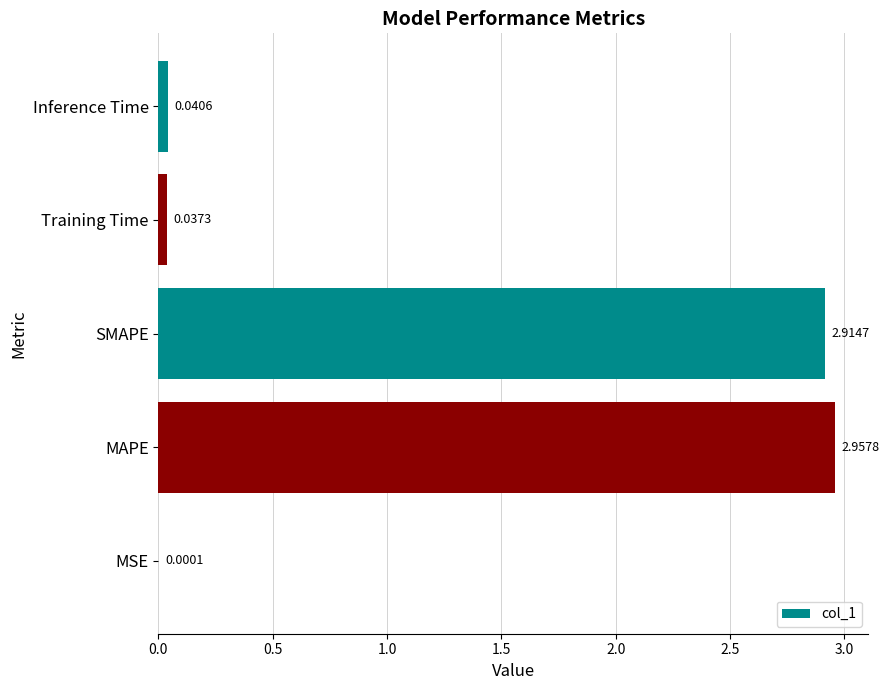

Which category has the highest value across all series?

MAPE